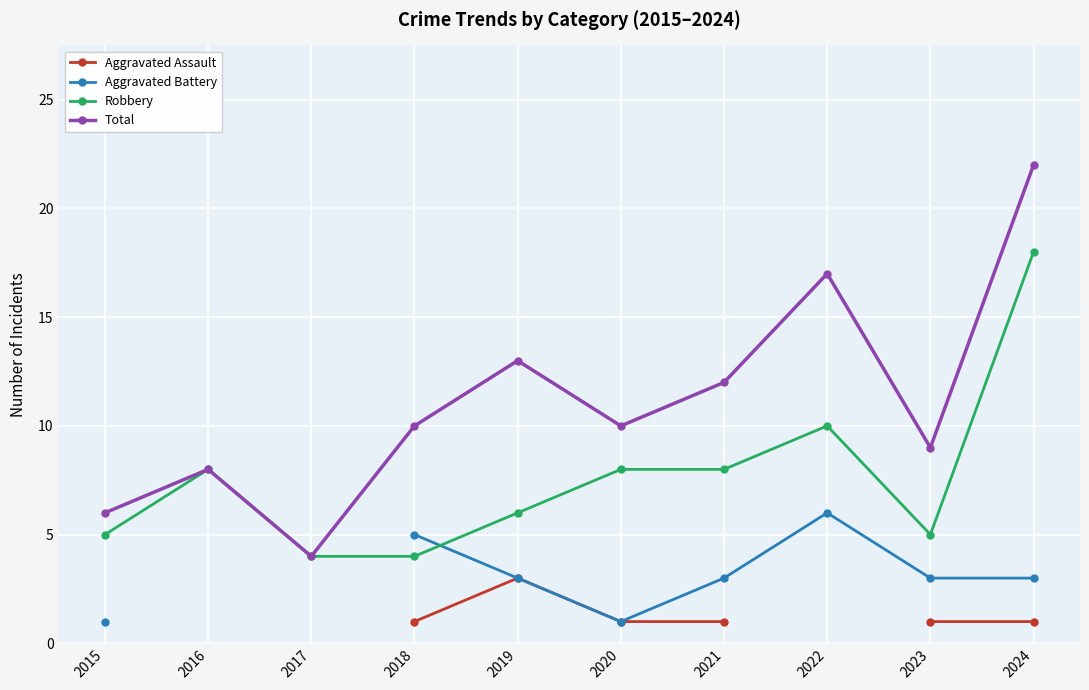

What value does the Aggravated Battery series have at 2022?

6.0